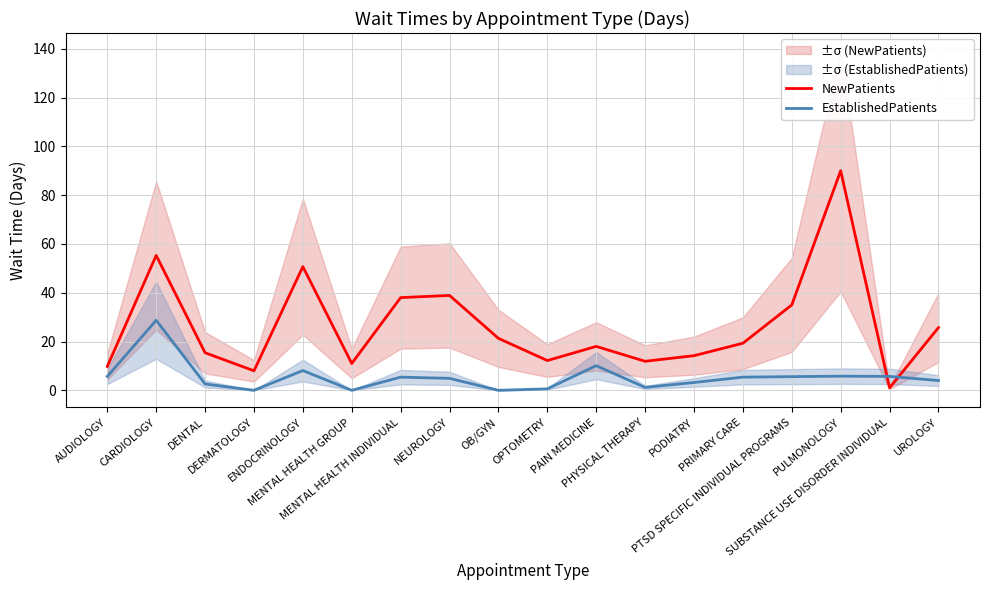

What is the minimum value for NewPatients?

1.0